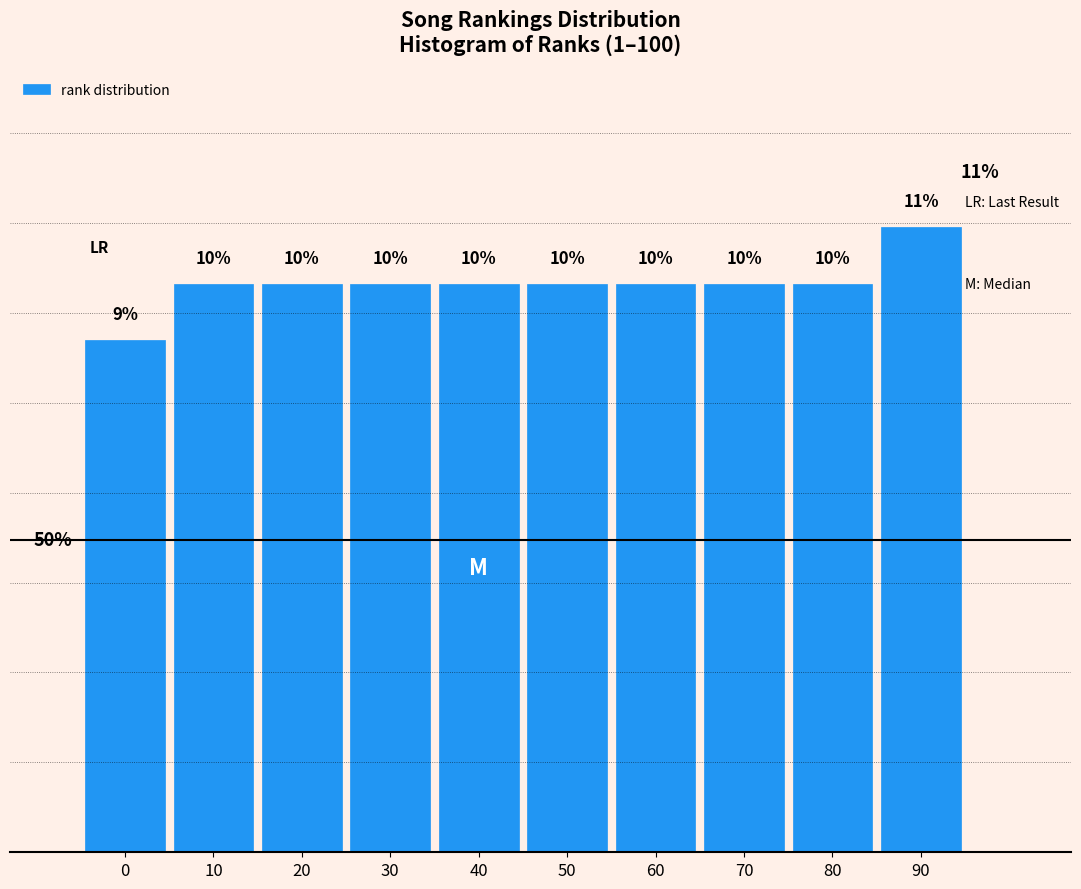

Does the chart contain any negative values?

No